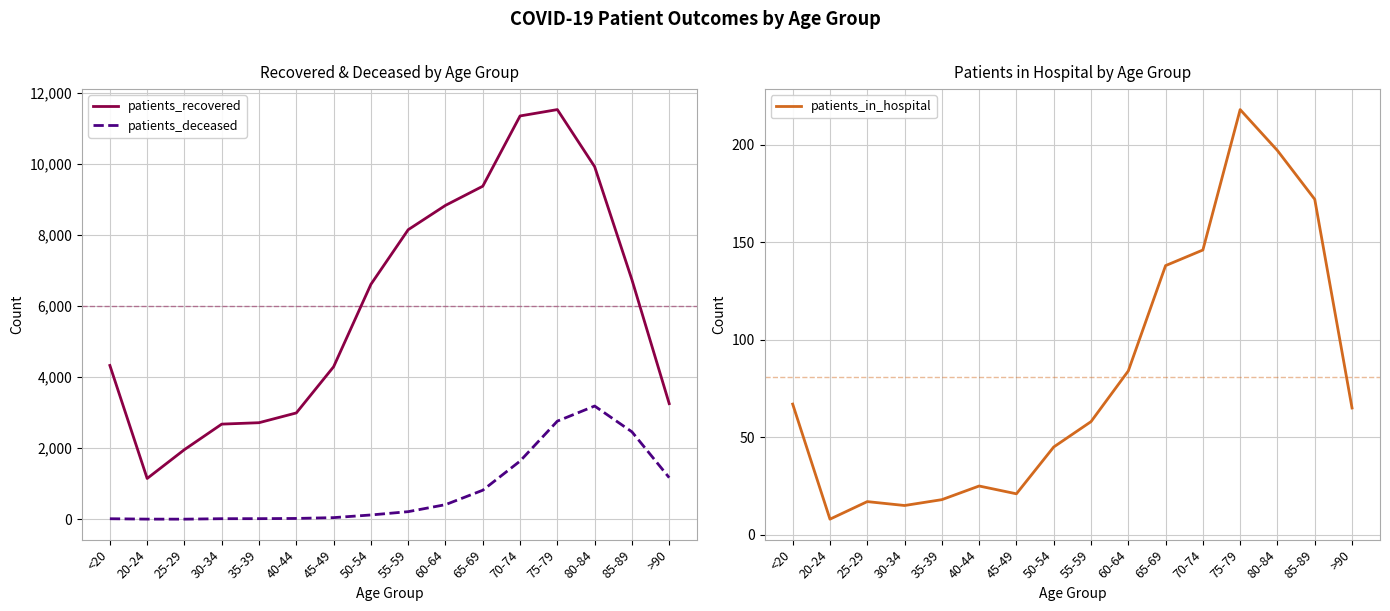

Which has a higher value, 35-39 or >90?

>90